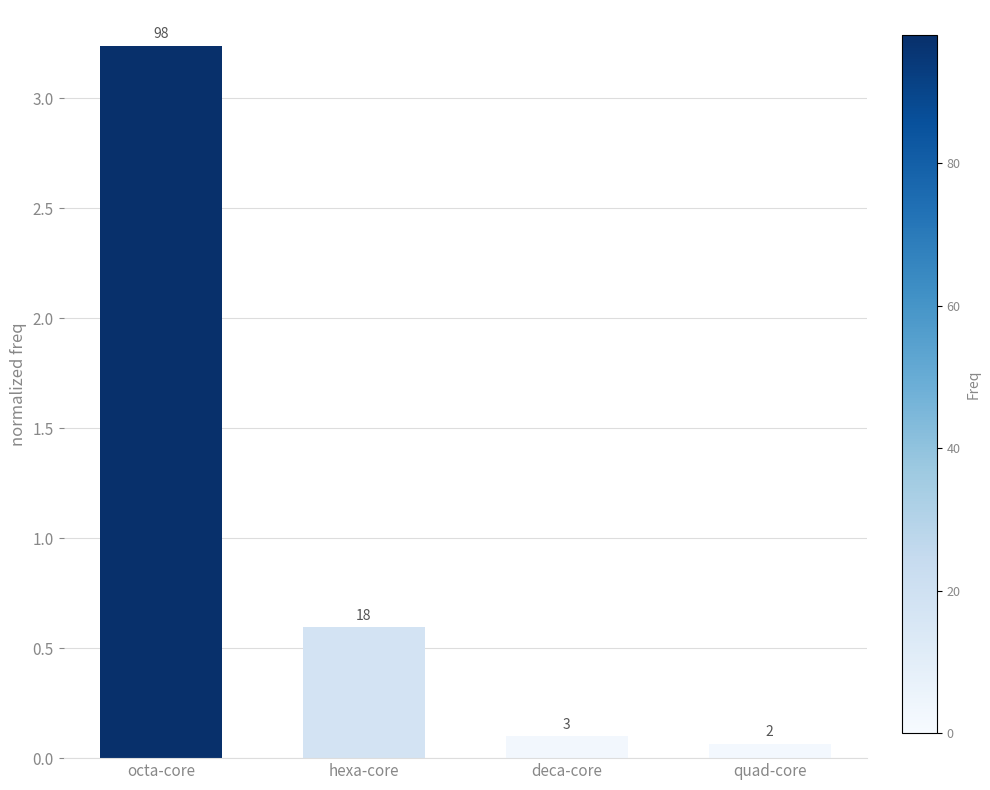

Does the chart contain any negative values?

No